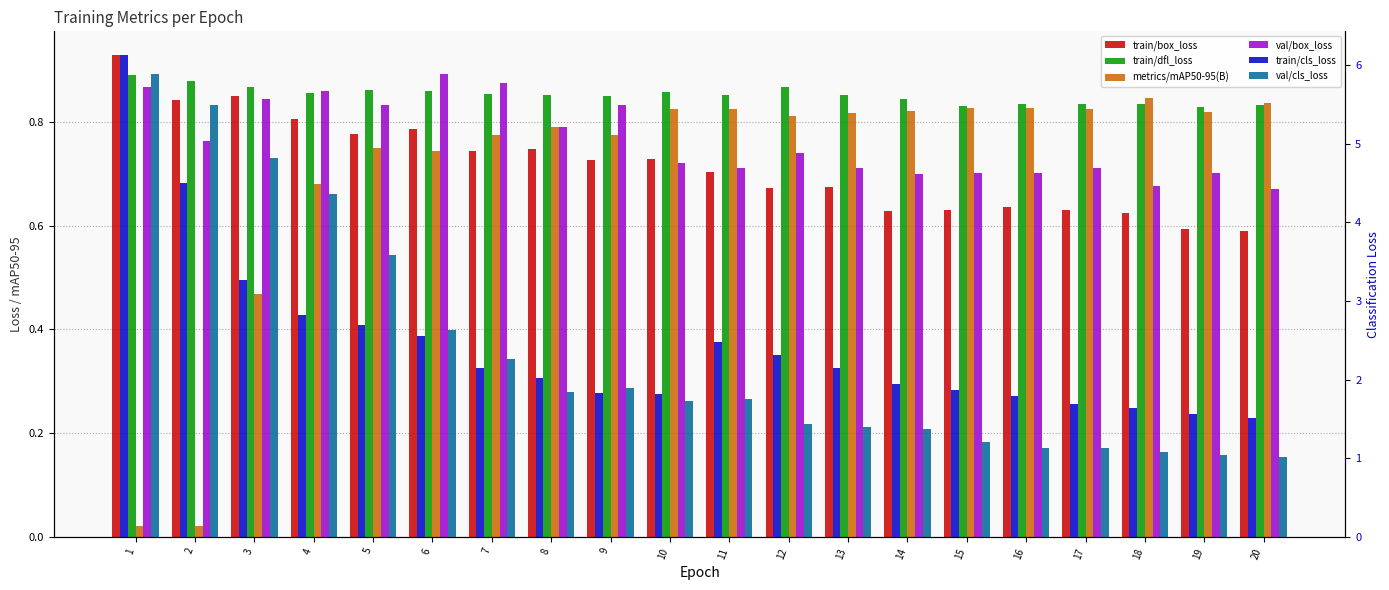

Is it true that val/cls_loss equals 5.9 at 1?

True